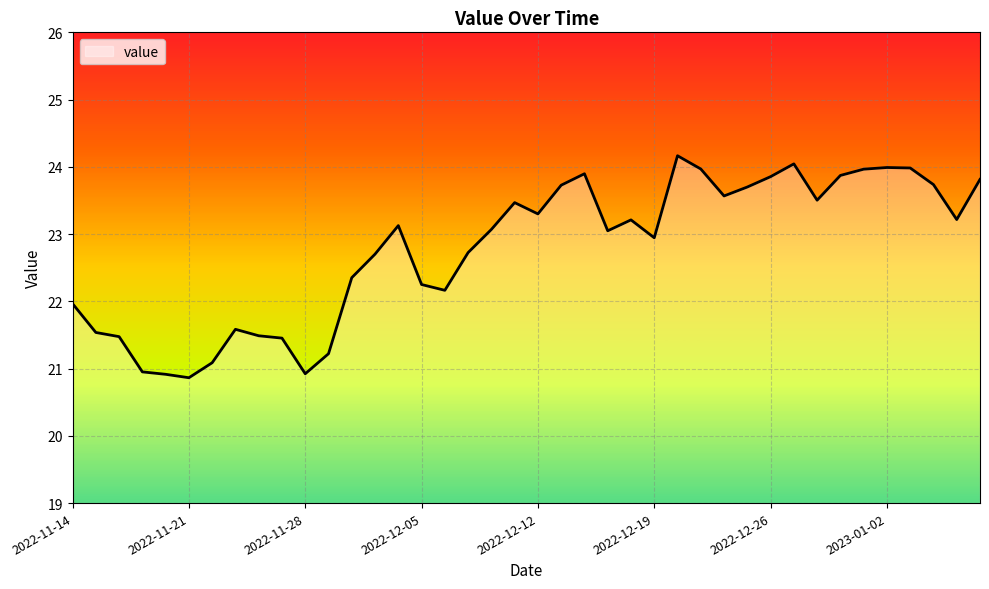

What is the greatest value displayed?

24.2